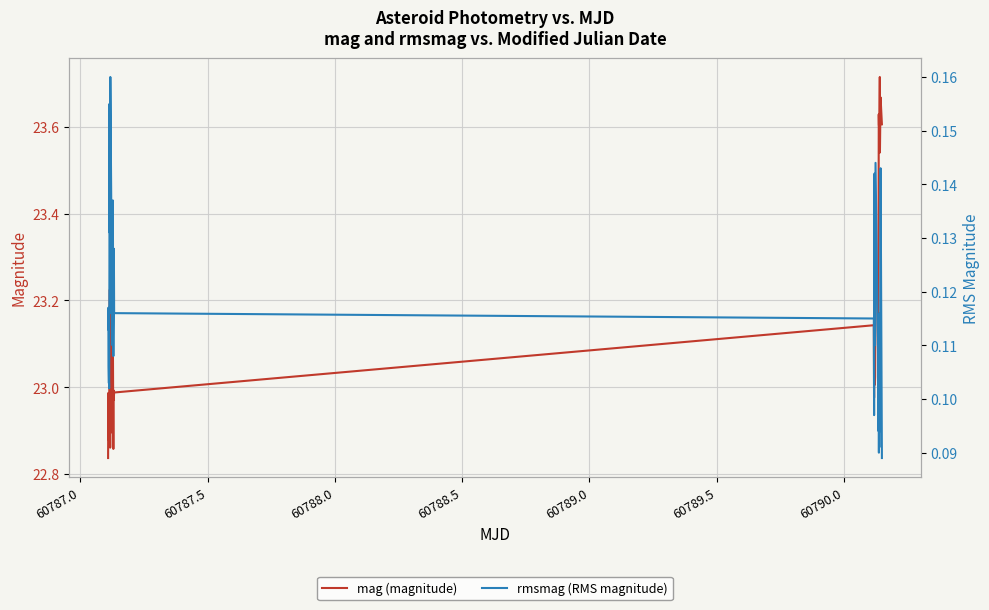

How many interior local peaks does the rmsmag (RMS magnitude) series have?

12